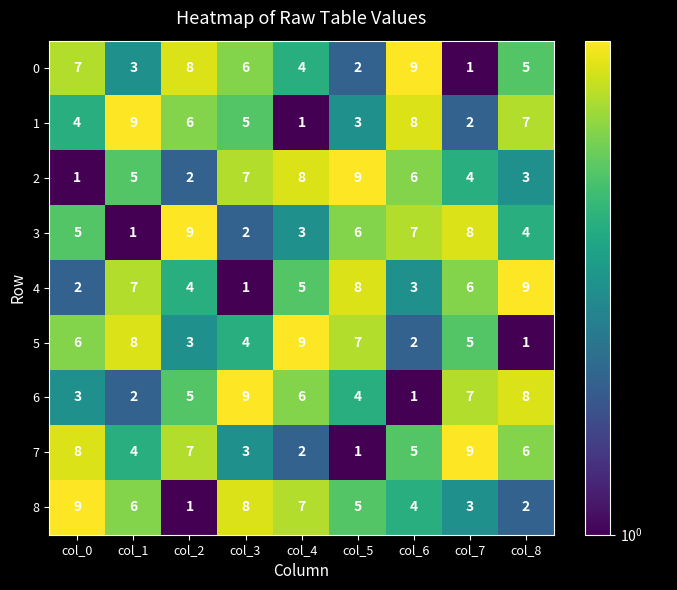

Between col_3 and col_5, which series saw the biggest shift?

4